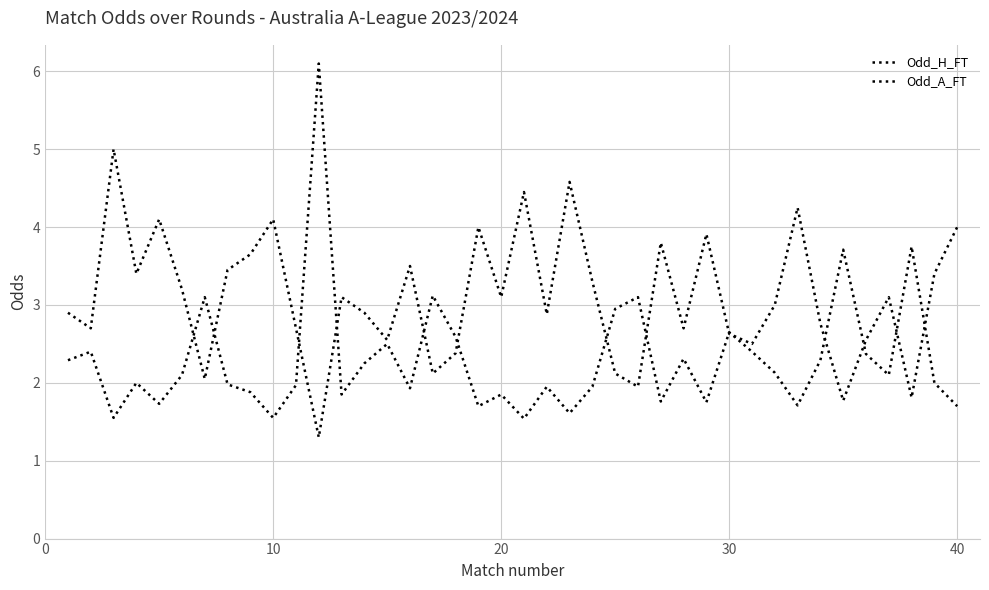

Does the chart display data point markers on the line(s)?

No